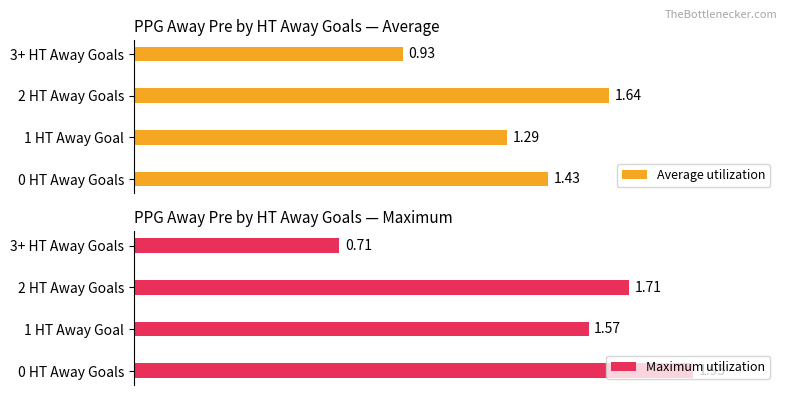

What are all the series names shown in the legend?

Average utilization, Maximum utilization